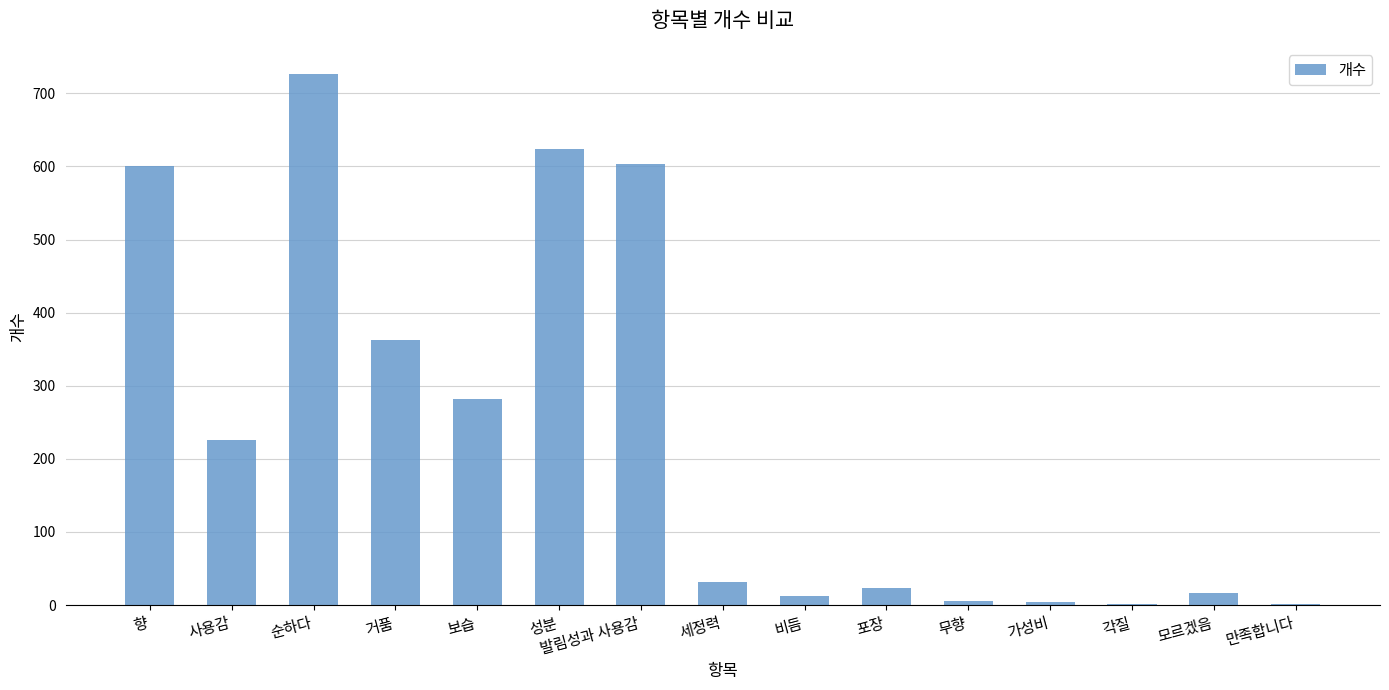

Between 사용감 and 가성비, which is larger?

사용감